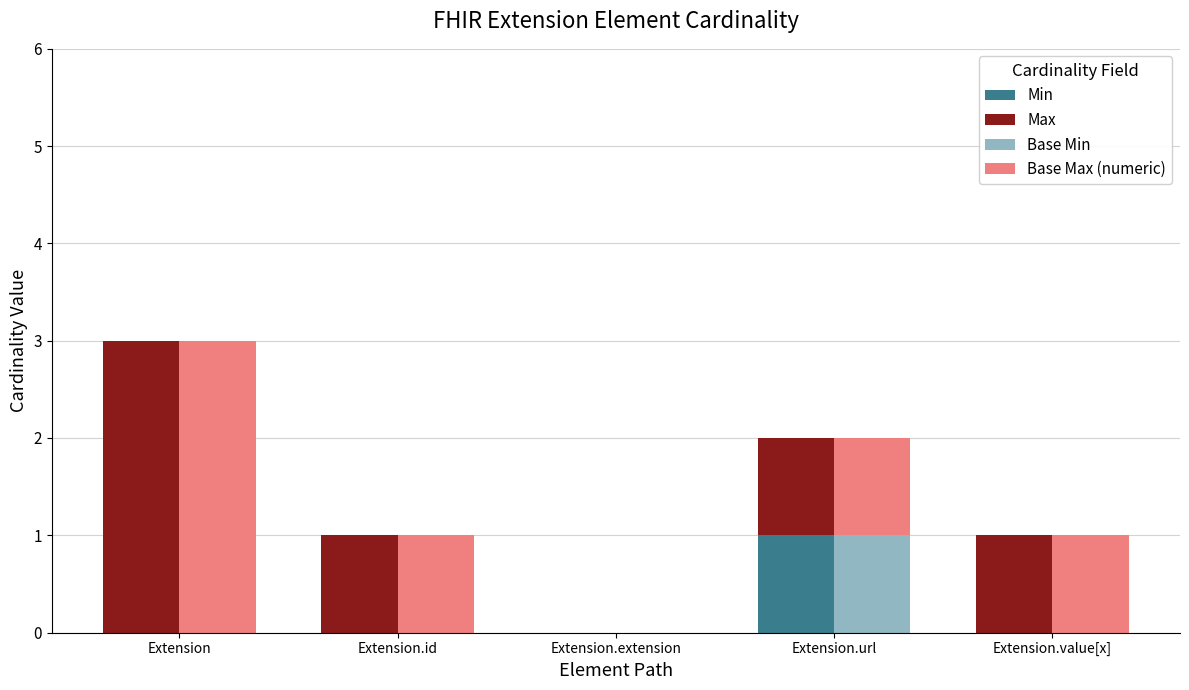

The Max series shows 1 at Extension.value[x]. True or false?

False